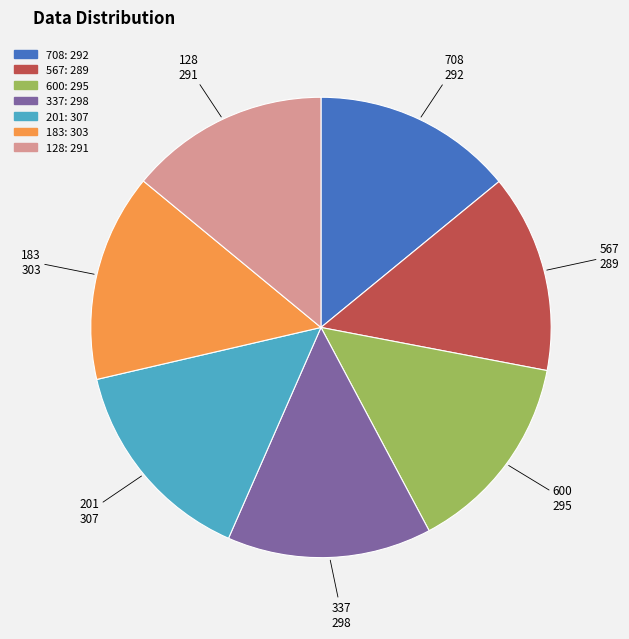

What is the ratio of the value at 337 to the value at 567?

1.0